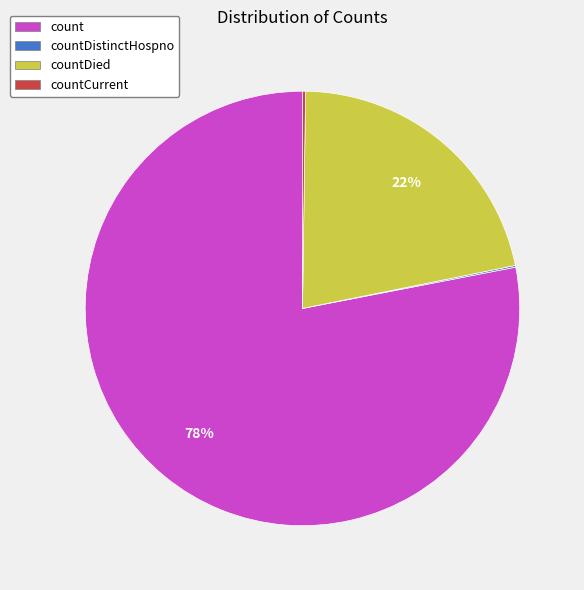

Between count and countDied, which is larger?

count